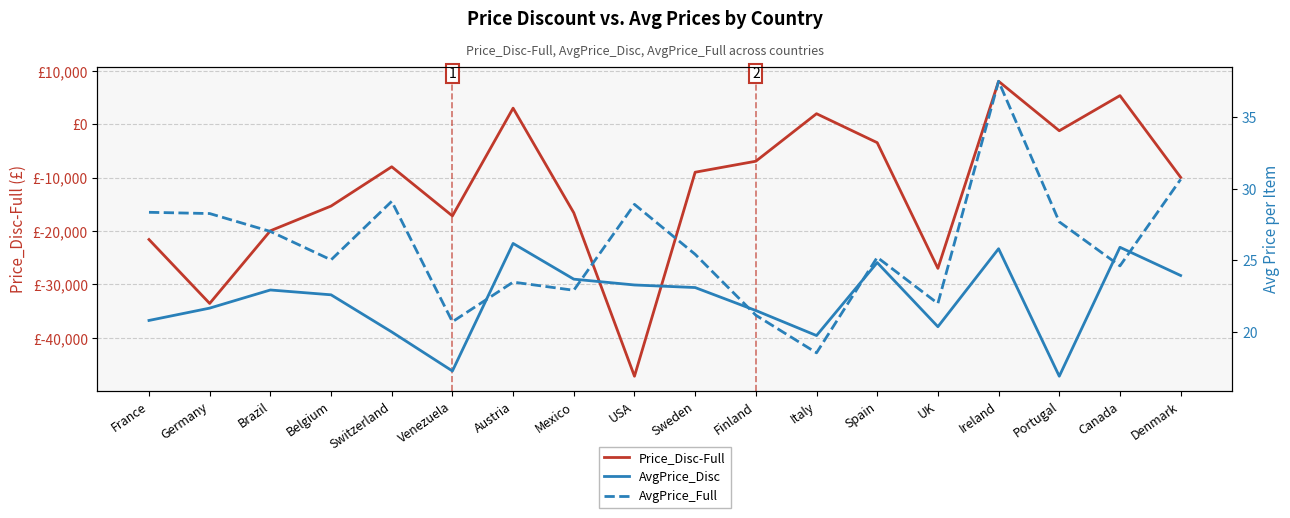

True or false: Price_Disc-Full has a value of -7951.4 at Switzerland.

True